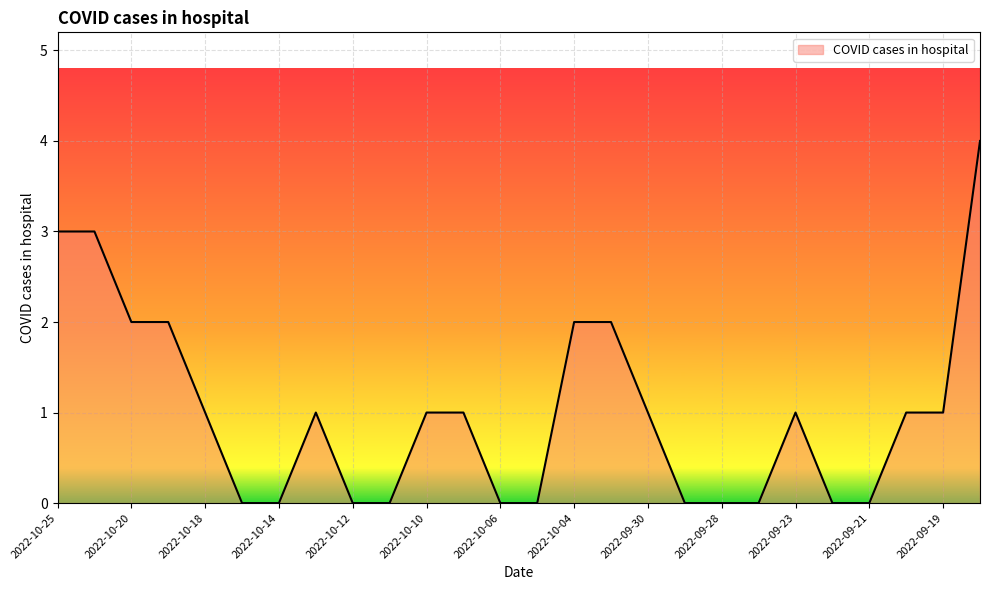

What is the greatest value displayed?

4